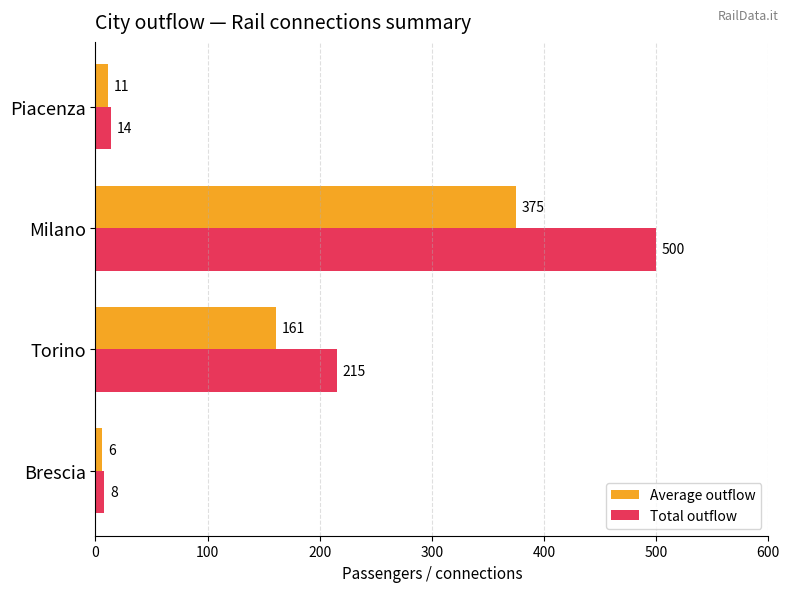

What is the total value across all series at Torino?

376